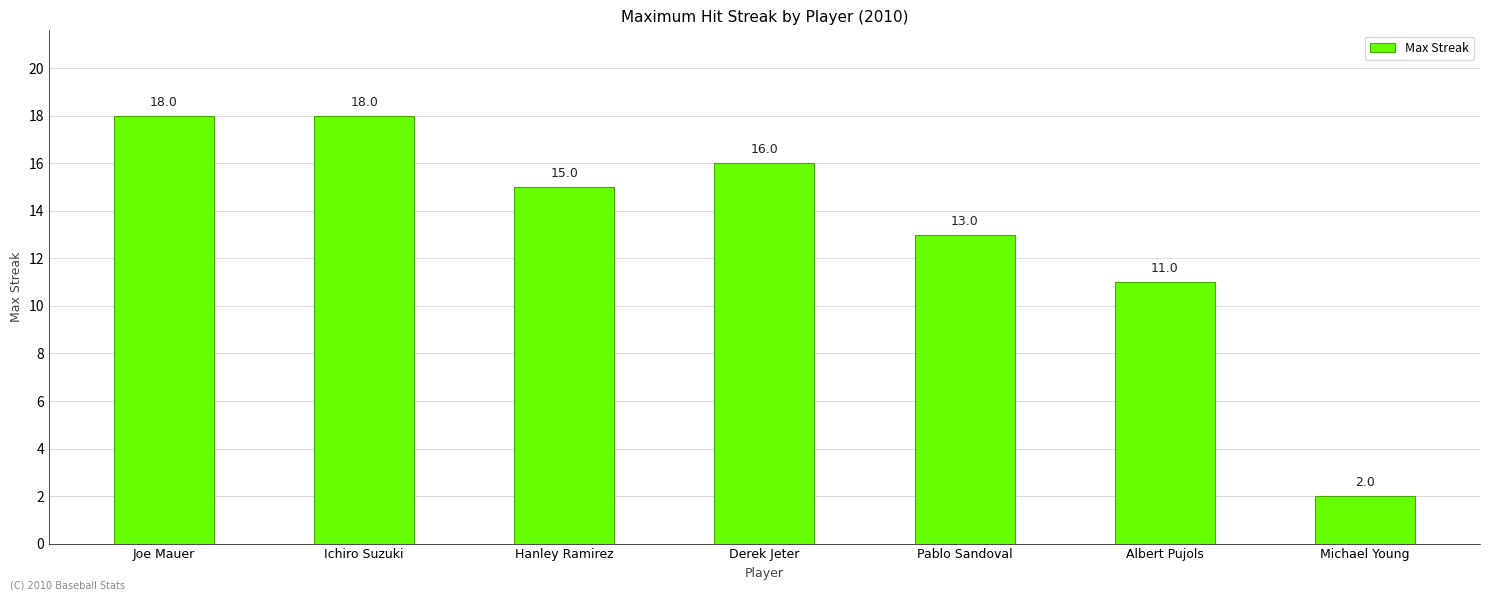

Between Derek Jeter and Joe Mauer, which is larger?

Joe Mauer